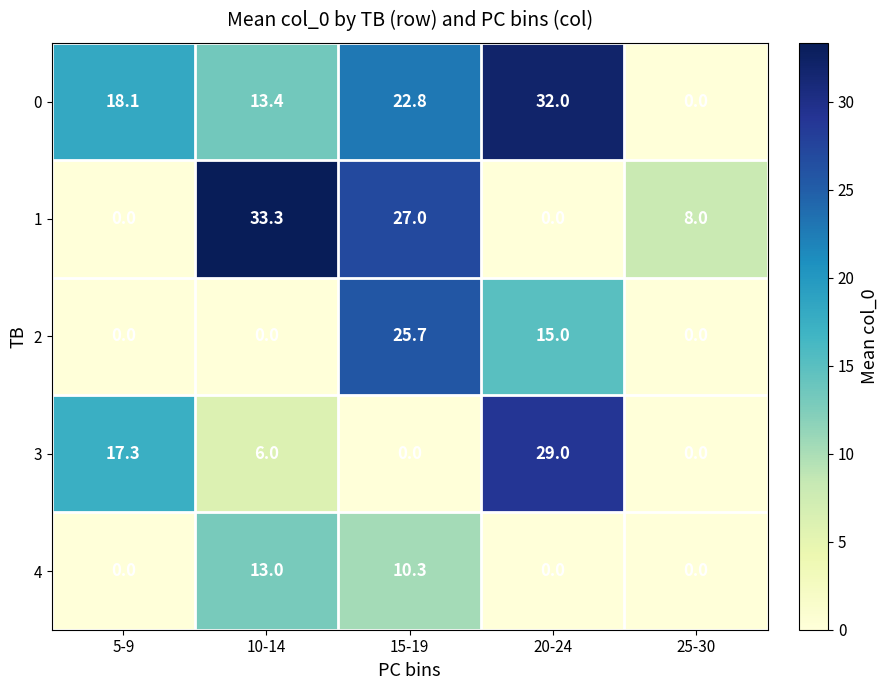

True or false: 3 has a value of 25.0 at 5-9.

False